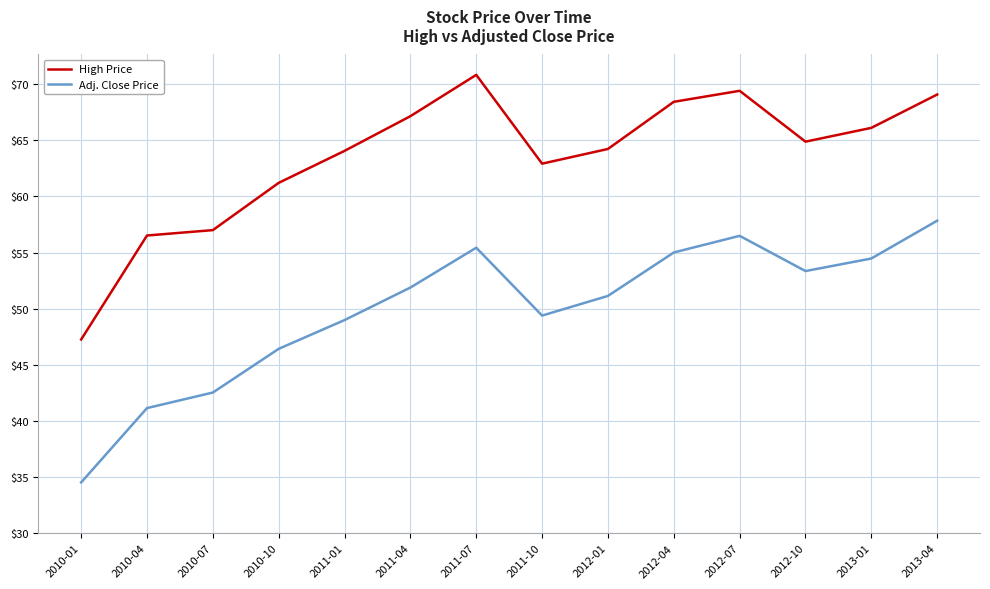

True or false: High Price has a value of 64.1 at 2011-01.

True